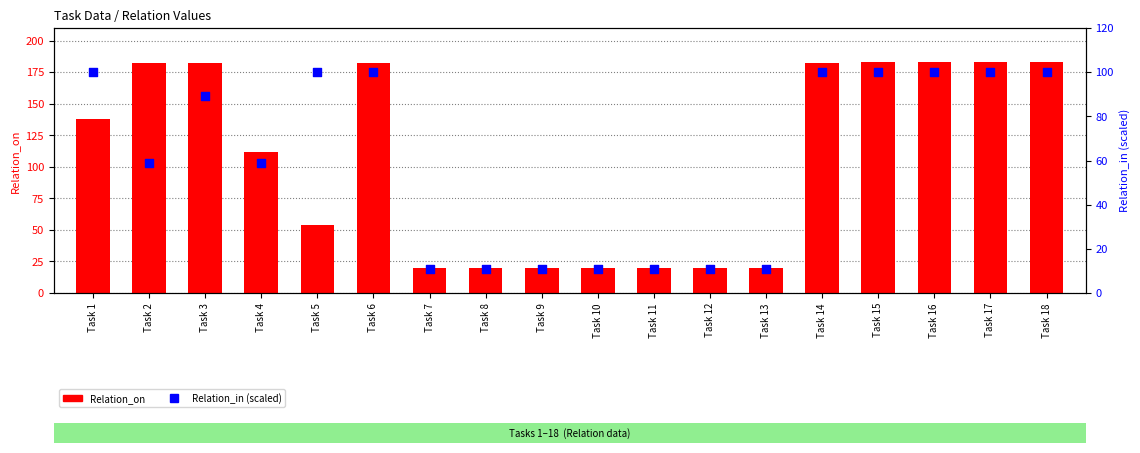

What are all the series names shown in the legend?

Relation_on, Relation_in (scaled)